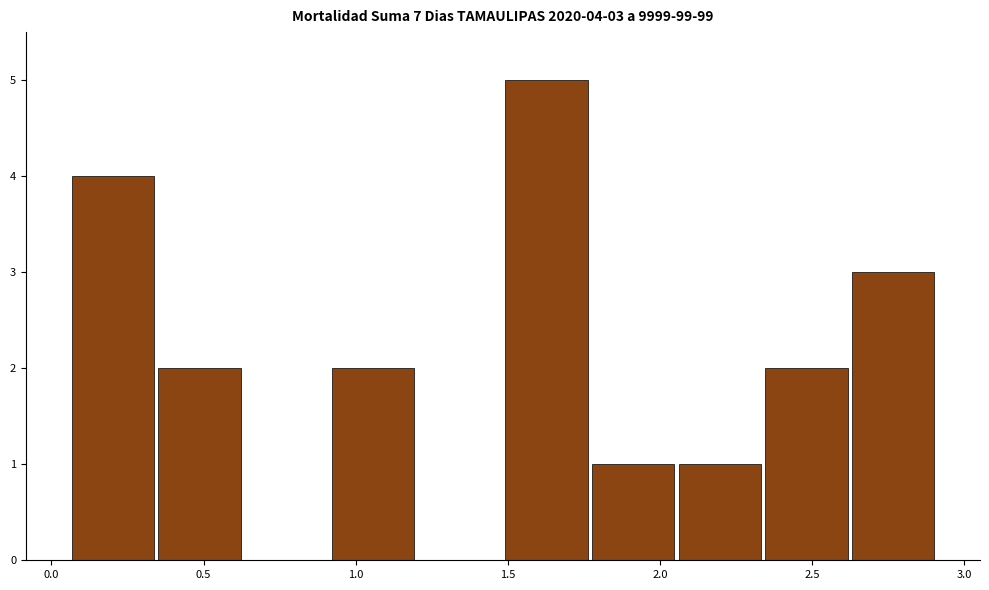

Which range on the x-axis has the tallest bar?

1.50 to 1.75